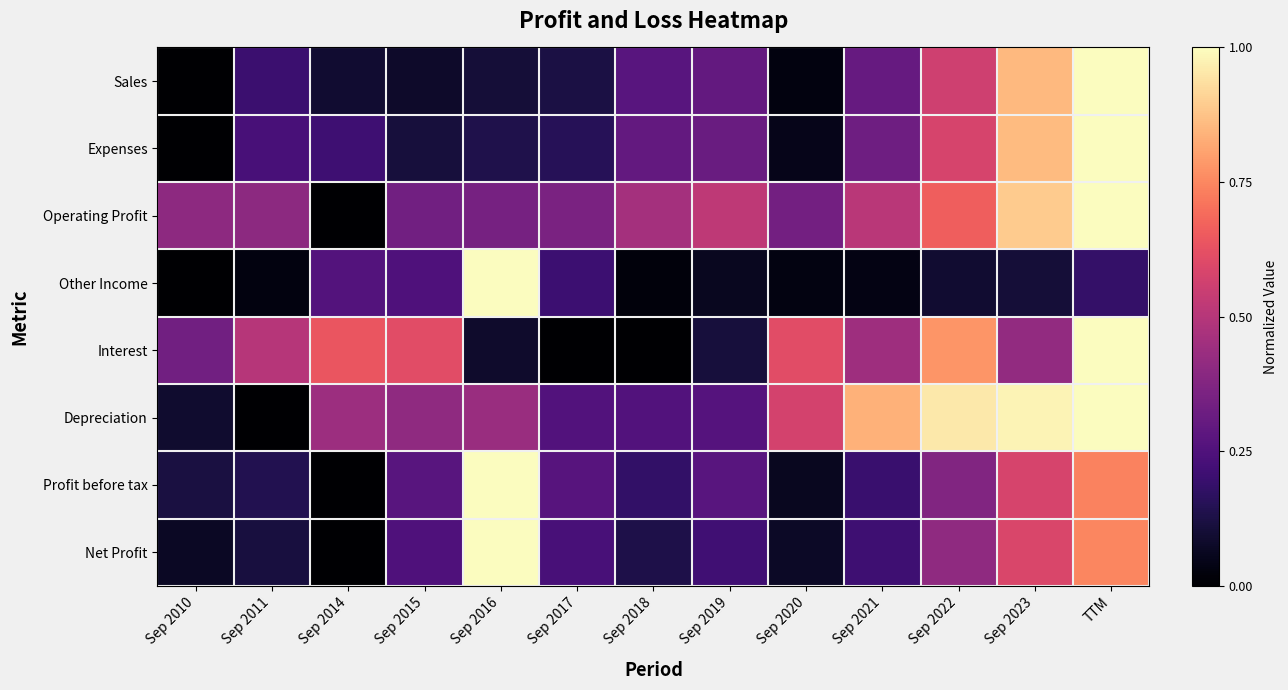

Reading left to right, list all the values displayed in this chart.

Sales: Sep 2010=0.0	Sep 2011=0.2	Sep 2014=0.1	Sep 2015=0.1	Sep 2016=0.1	Sep 2017=0.1	Sep 2018=0.3	Sep 2019=0.3	Sep 2020=0.0	Sep 2021=0.3	Sep 2022=0.6	Sep 2023=0.9	TTM=1.0
Expenses: Sep 2010=0.0	Sep 2011=0.2	Sep 2014=0.2	Sep 2015=0.1	Sep 2016=0.1	Sep 2017=0.2	Sep 2018=0.3	Sep 2019=0.3	Sep 2020=0.0	Sep 2021=0.3	Sep 2022=0.6	Sep 2023=0.9	TTM=1.0
Operating Profit: Sep 2010=0.4	Sep 2011=0.4	Sep 2014=0.0	Sep 2015=0.3	Sep 2016=0.3	Sep 2017=0.4	Sep 2018=0.5	Sep 2019=0.5	Sep 2020=0.3	Sep 2021=0.5	Sep 2022=0.7	Sep 2023=0.9	TTM=1.0
Other Income: Sep 2010=0.0	Sep 2011=0.0	Sep 2014=0.3	Sep 2015=0.2	Sep 2016=1.0	Sep 2017=0.2	Sep 2018=0.0	Sep 2019=0.1	Sep 2020=0.0	Sep 2021=0.0	Sep 2022=0.1	Sep 2023=0.1	TTM=0.2
Interest: Sep 2010=0.3	Sep 2011=0.5	Sep 2014=0.6	Sep 2015=0.6	Sep 2016=0.1	Sep 2017=0.0	Sep 2018=0.0	Sep 2019=0.1	Sep 2020=0.6	Sep 2021=0.4	Sep 2022=0.8	Sep 2023=0.4	TTM=1.0
Depreciation: Sep 2010=0.1	Sep 2011=0.0	Sep 2014=0.4	Sep 2015=0.4	Sep 2016=0.4	Sep 2017=0.3	Sep 2018=0.3	Sep 2019=0.3	Sep 2020=0.6	Sep 2021=0.8	Sep 2022=1.0	Sep 2023=1.0	TTM=1.0
Profit before tax: Sep 2010=0.1	Sep 2011=0.1	Sep 2014=0.0	Sep 2015=0.3	Sep 2016=1.0	Sep 2017=0.3	Sep 2018=0.2	Sep 2019=0.3	Sep 2020=0.1	Sep 2021=0.2	Sep 2022=0.4	Sep 2023=0.6	TTM=0.7
Net Profit: Sep 2010=0.1	Sep 2011=0.1	Sep 2014=0.0	Sep 2015=0.2	Sep 2016=1.0	Sep 2017=0.2	Sep 2018=0.1	Sep 2019=0.2	Sep 2020=0.1	Sep 2021=0.2	Sep 2022=0.4	Sep 2023=0.6	TTM=0.7